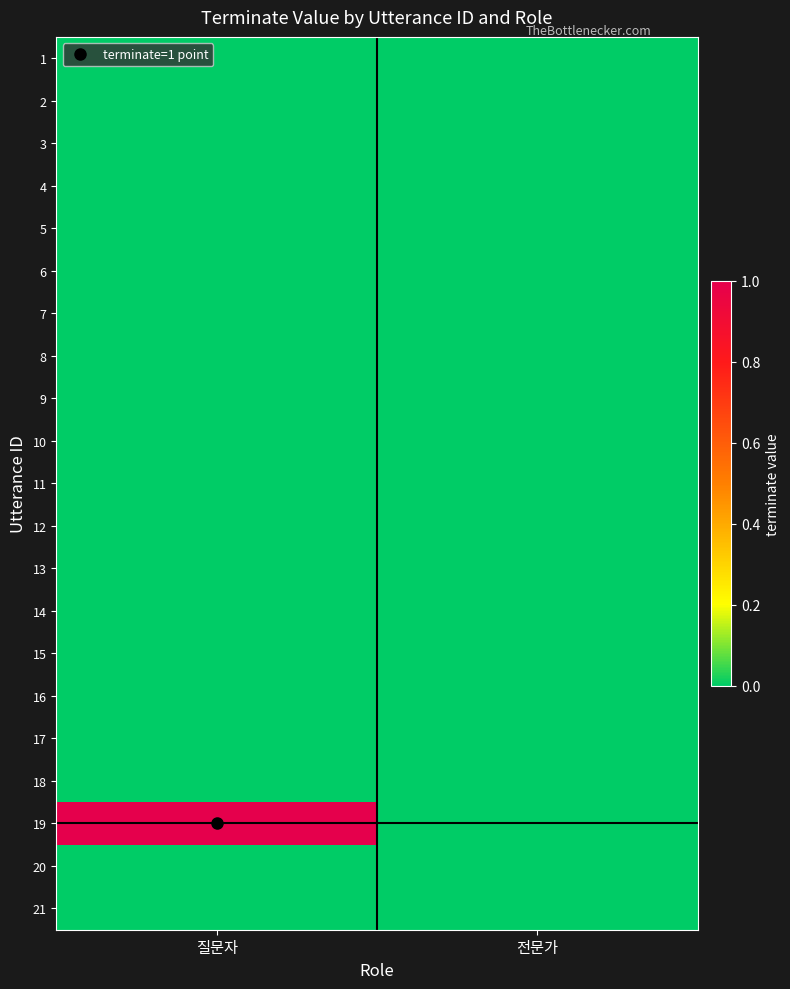

What is the difference between the highest and lowest values at 질문자?

1